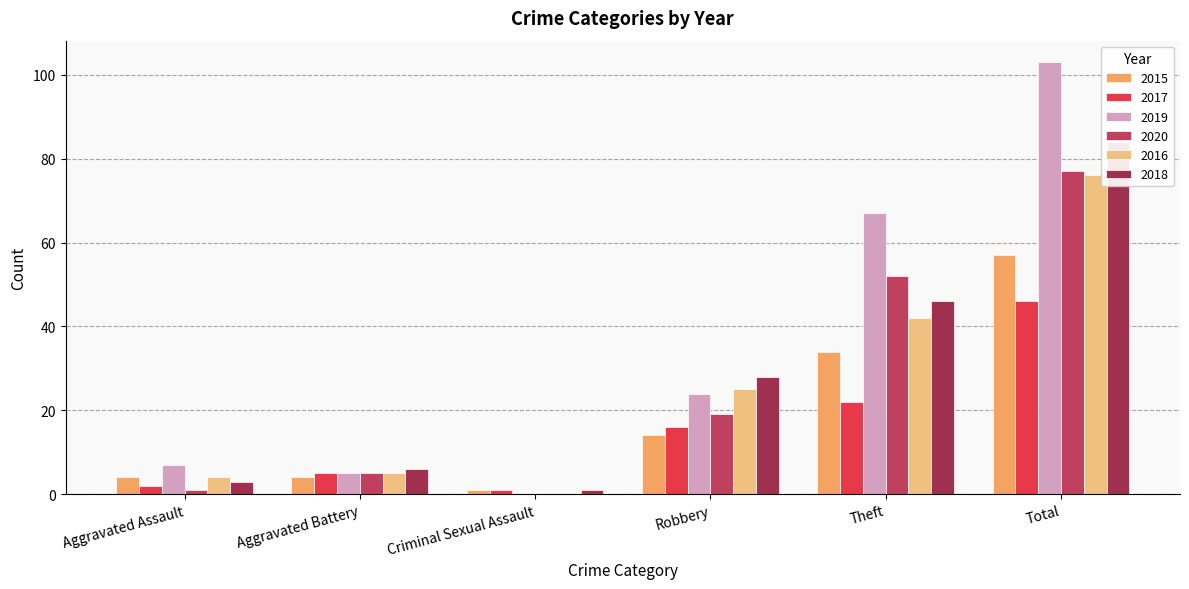

What is the difference between the 2015 values at Theft and Total?

23